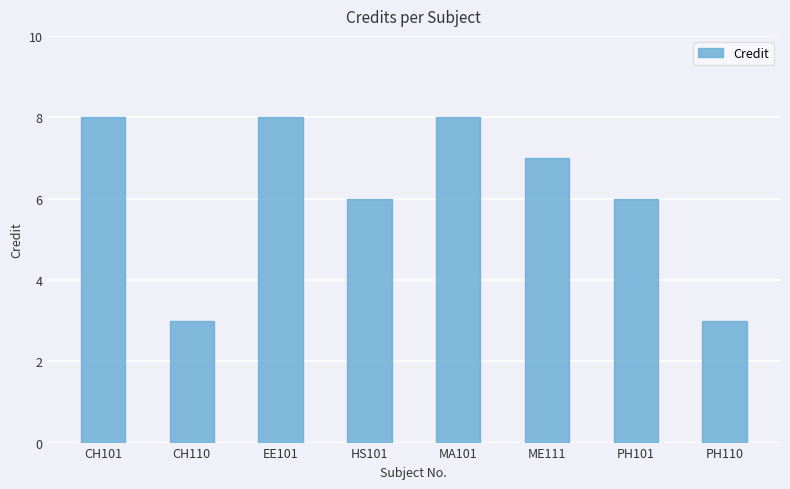

Where does the data first go above 7?

CH101